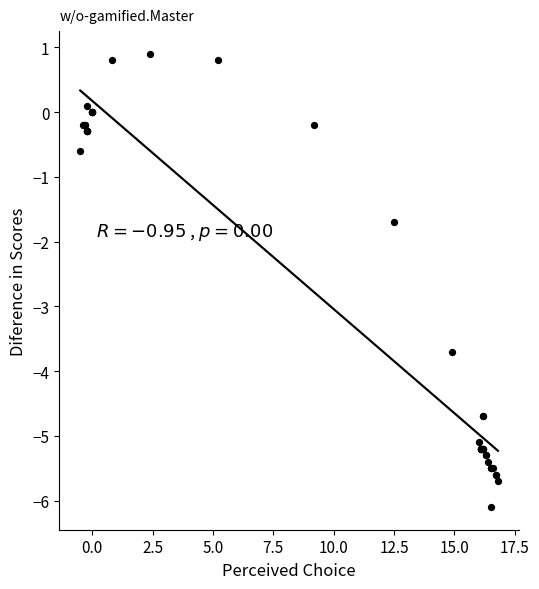

What Y value in the scatter plot is closest to -2?

-1.7